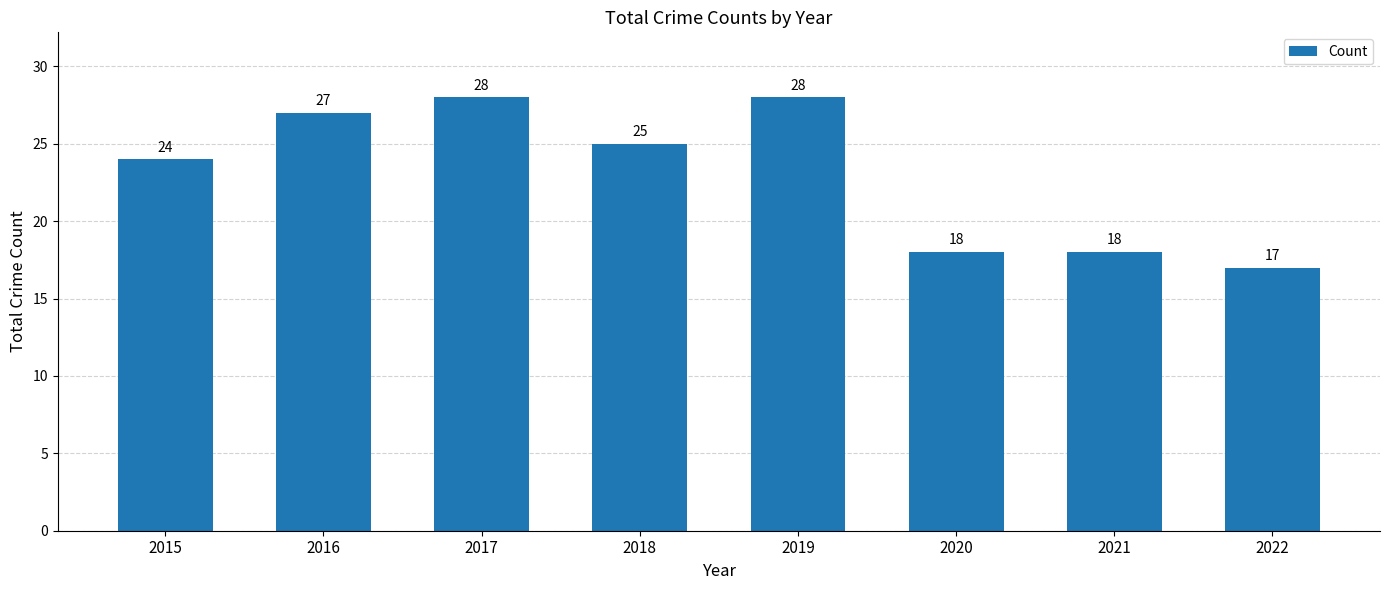

What is the value of the 1st bar from the left?

24